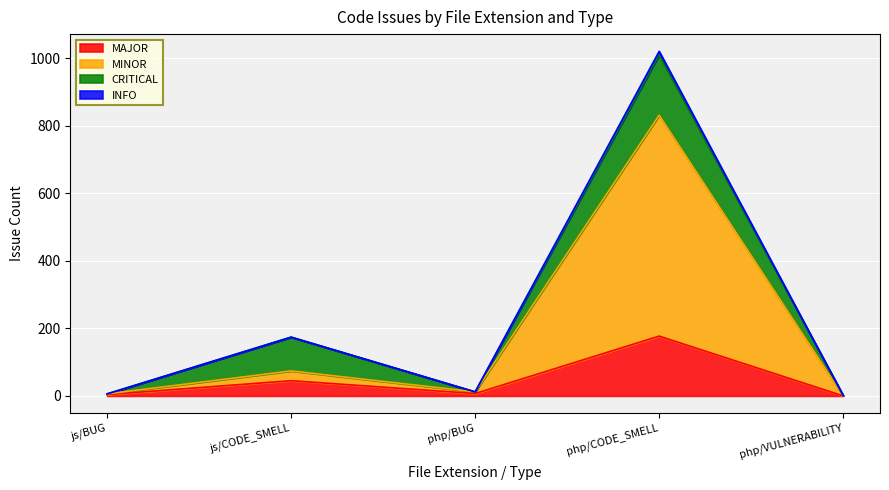

The value of MAJOR at php/CODE_SMELL is 294. True or false?

False